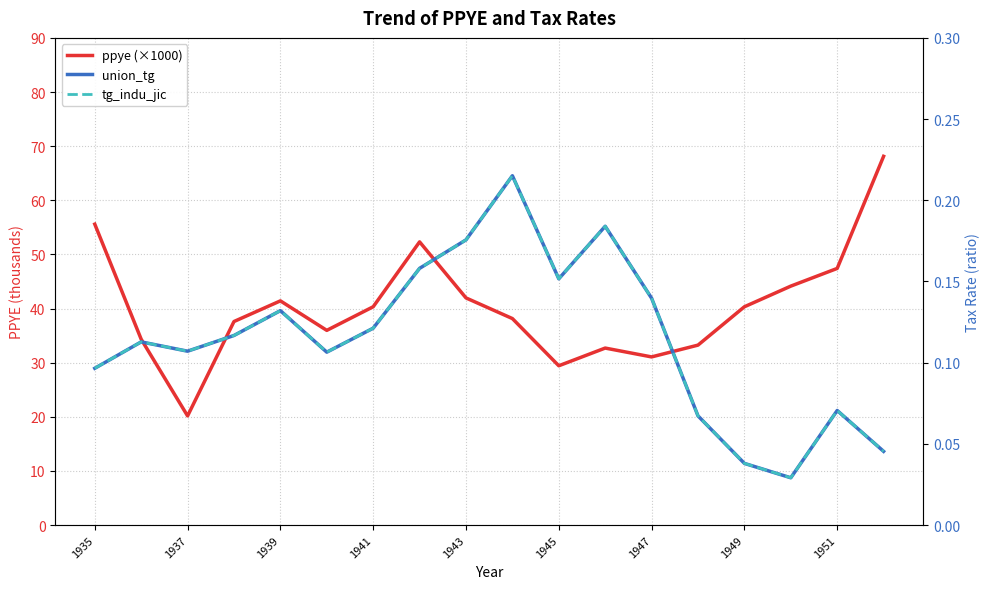

At 1949, list the series in order from largest to smallest.

ppye (×1000), union_tg, tg_indu_jic